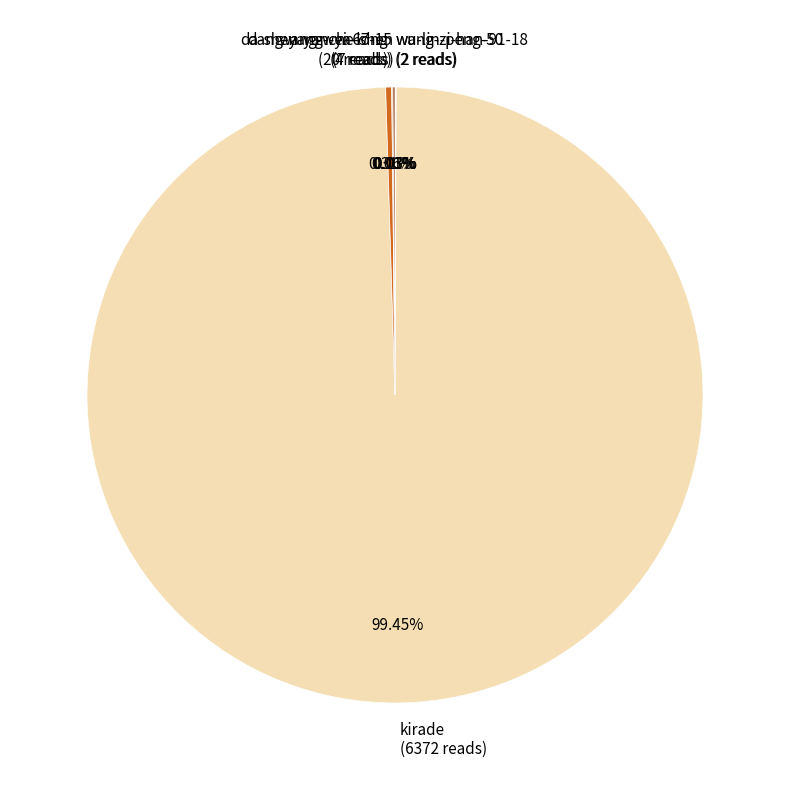

Does any single category account for the majority?

Yes